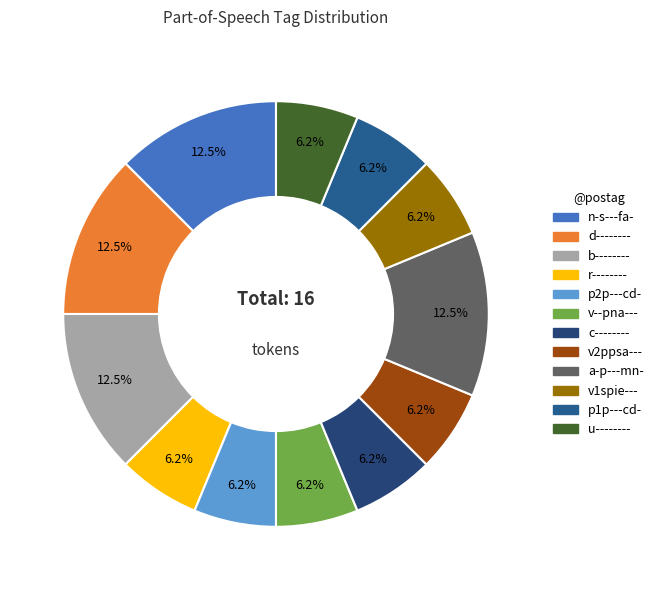

To the nearest percent, what is the combined percentage of n-s---fa- and p1p---cd-?

19%